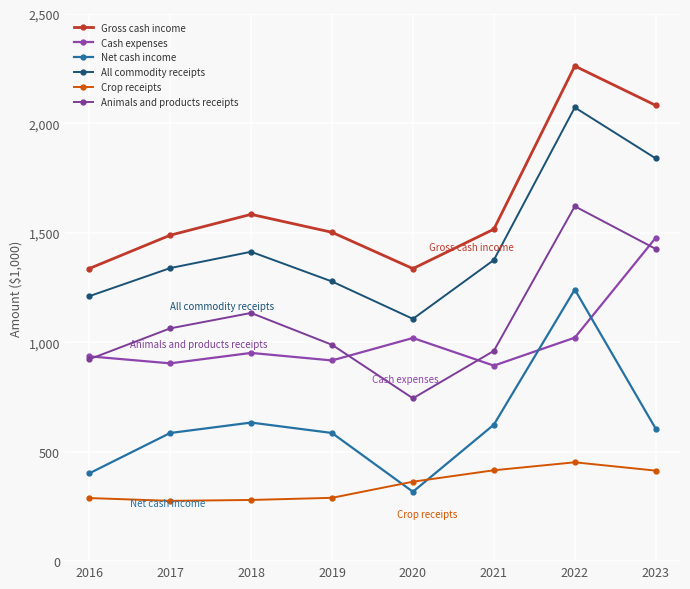

Is this an area chart (filled region under the line)?

No